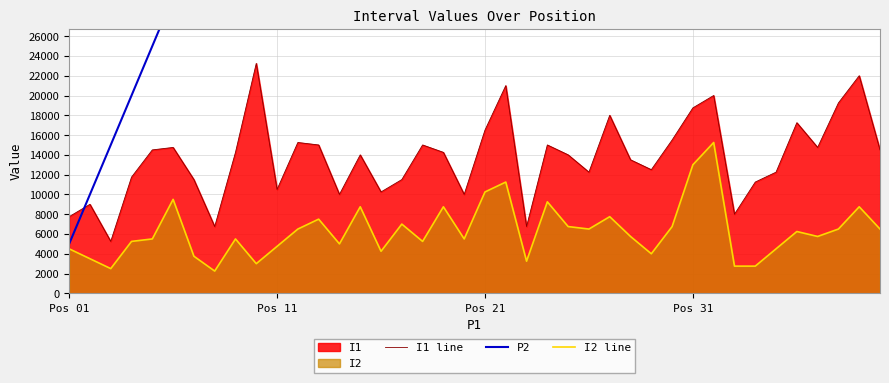

What is the highest value of the I1 line series?

23250